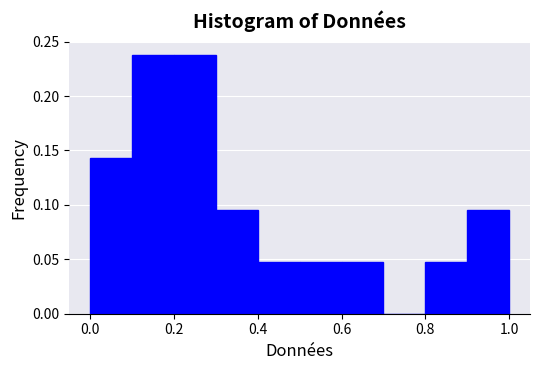

Reading left to right, transcribe this chart: for each bar, give the range it covers on the x-axis and its height. The values are not printed on the chart, so give them approximately, as read against the axis.

0.0 to 0.1: 0.145
0.1 to 0.2: 0.240
0.2 to 0.3: 0.240
0.3 to 0.4: 0.095
0.4 to 0.5: 0.050
0.5 to 0.6: 0.050
0.6 to 0.7: 0.050
0.7 to 0.8: 0
0.8 to 0.9: 0.050
0.9 to 1.0: 0.095